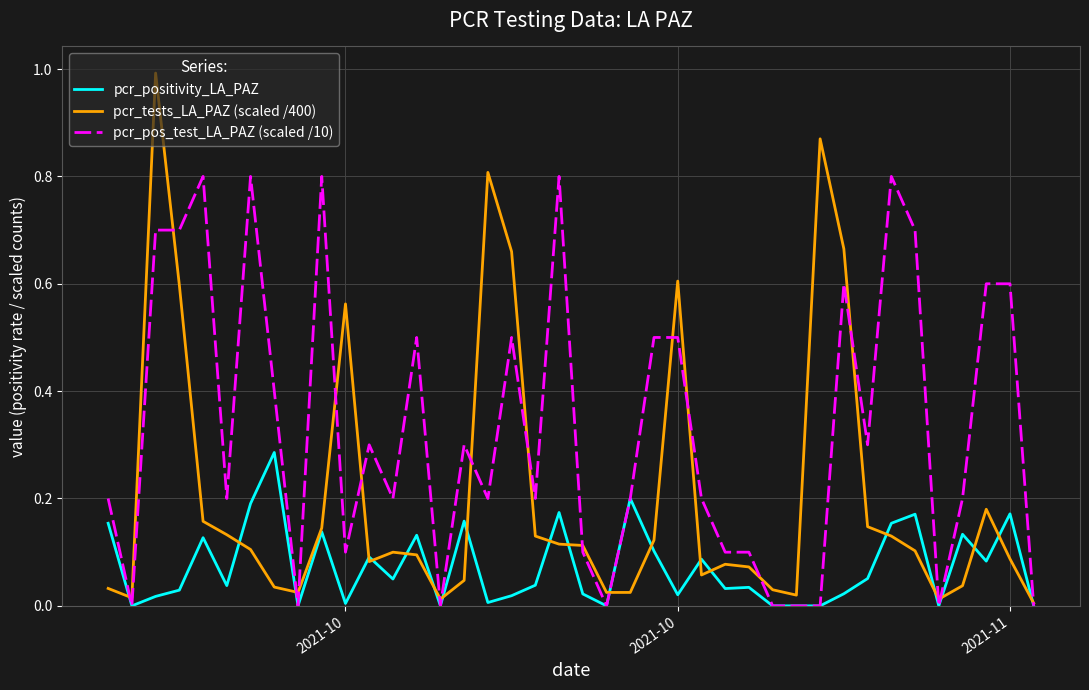

Rank the series by their maximum value, from lowest to highest.

pcr_positivity_LA_PAZ, pcr_pos_test_LA_PAZ (scaled /10), pcr_tests_LA_PAZ (scaled /400)